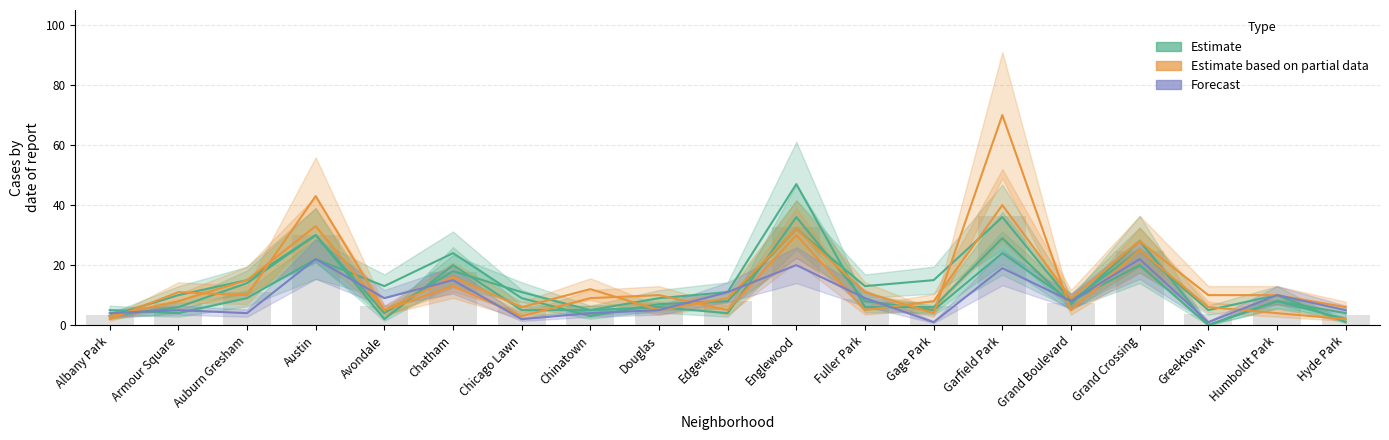

Is the value of Estimate based on partial data at Albany Park greater than the value of Estimate at Avondale?

No